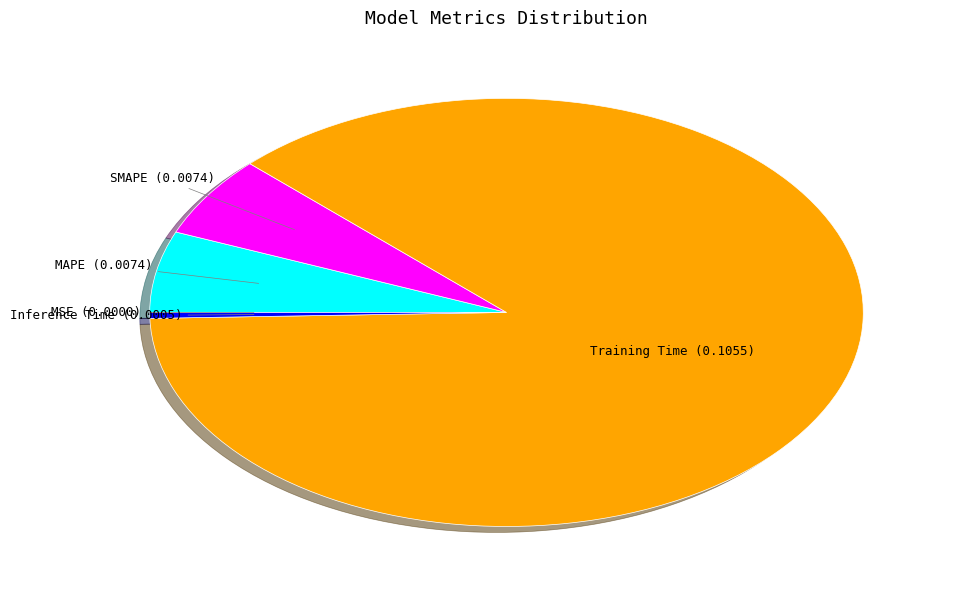

Which category has the biggest portion of the pie?

Training Time